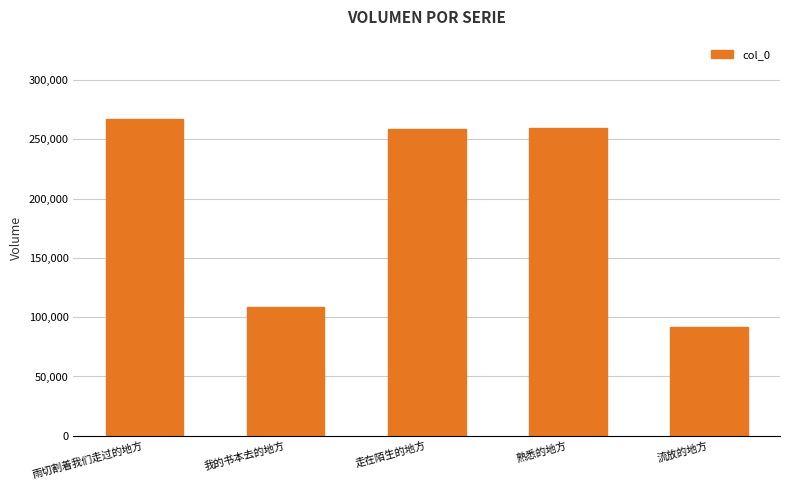

What position from the right is 走在陌生的地方?

3